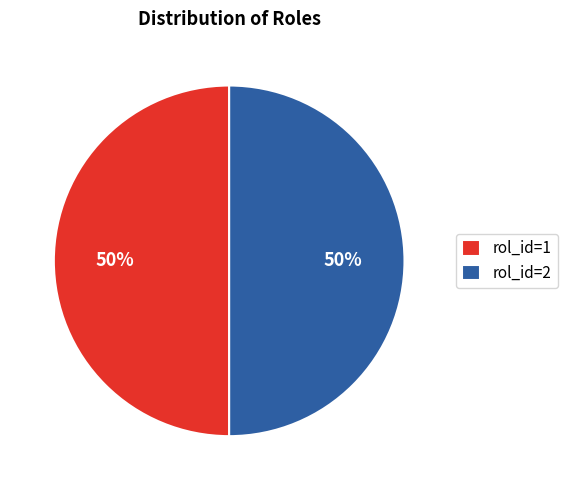

What percentage is the rol_id=1 slice, to the nearest percent?

50%